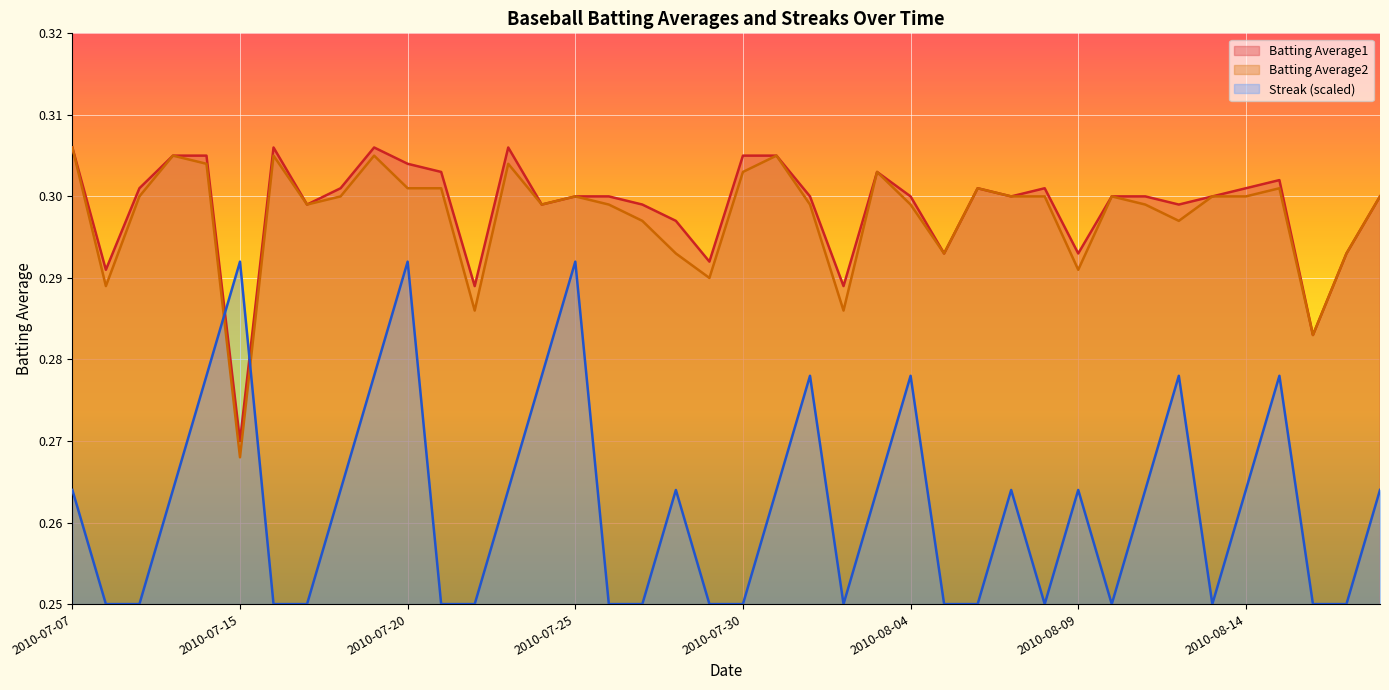

Which series has the largest total across all categories?

Batting Average1